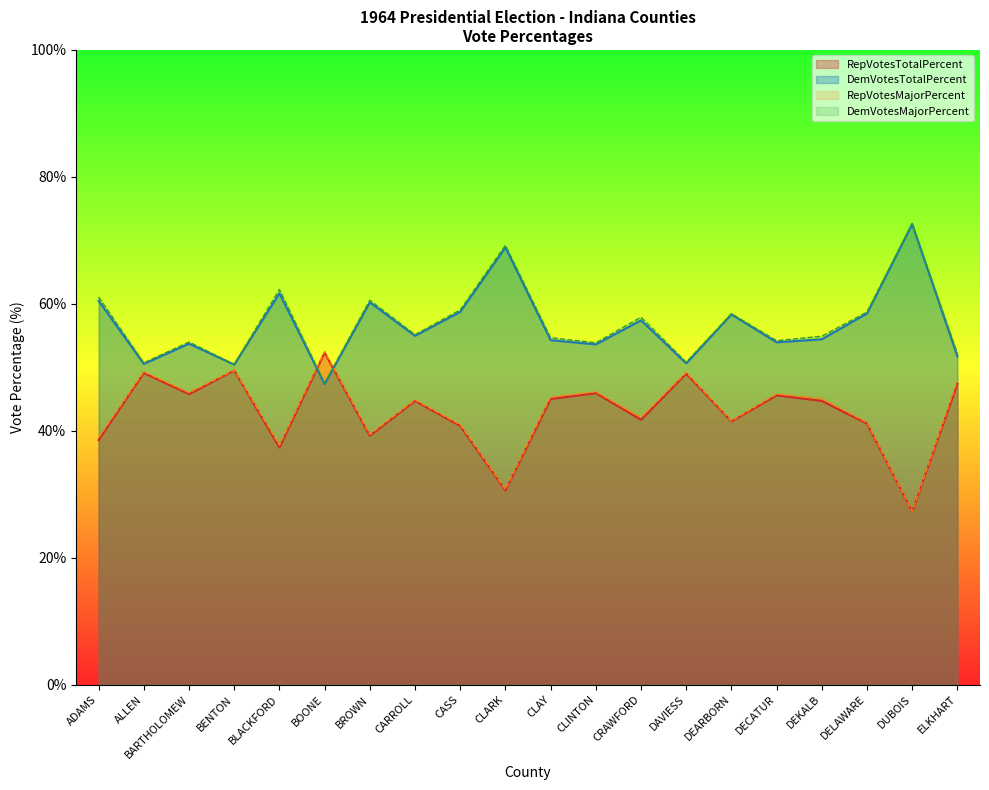

What is the highest value of the RepVotesTotalPercent series?

52.3